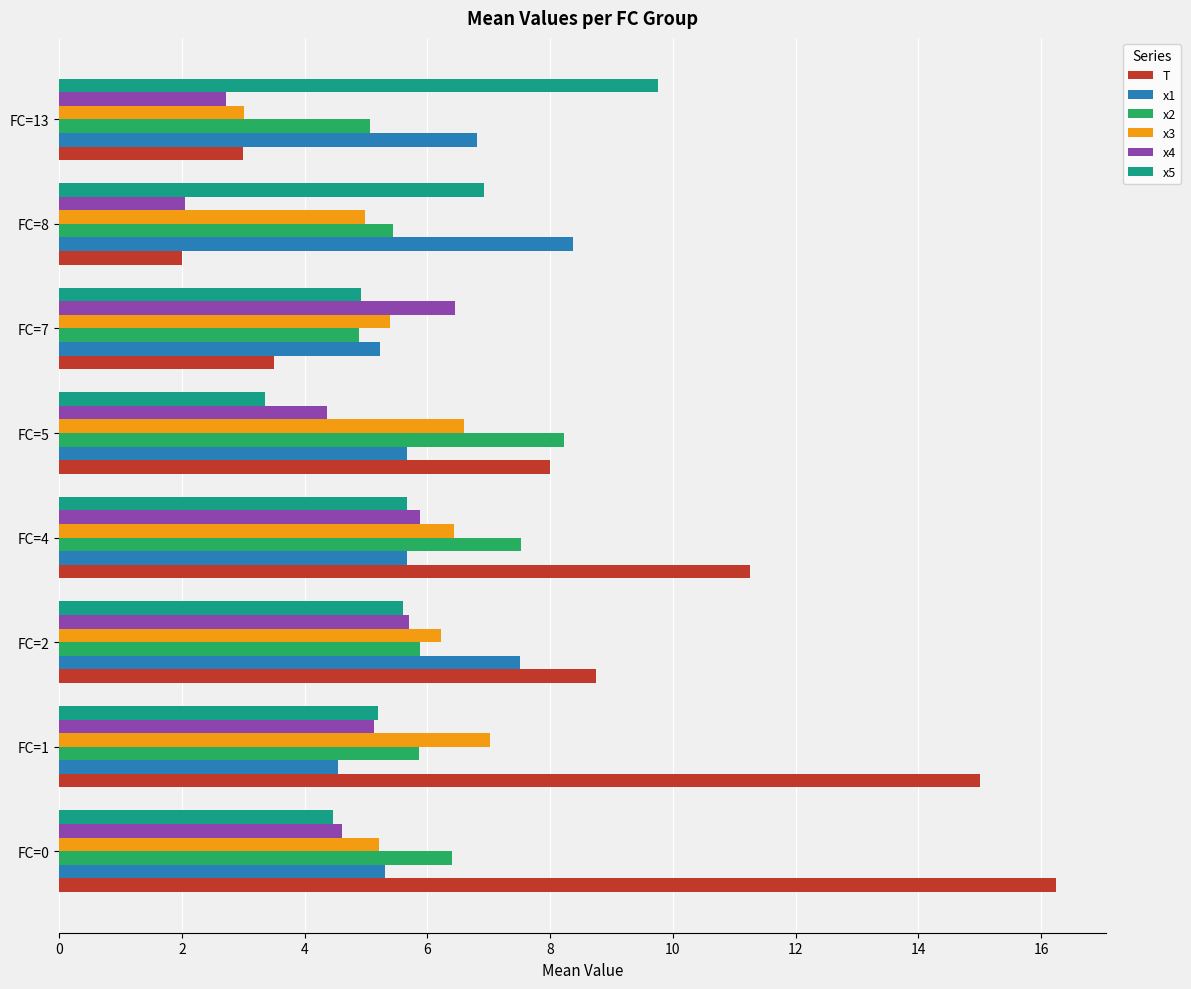

Where is x4 nearest to the value 4?

FC=5